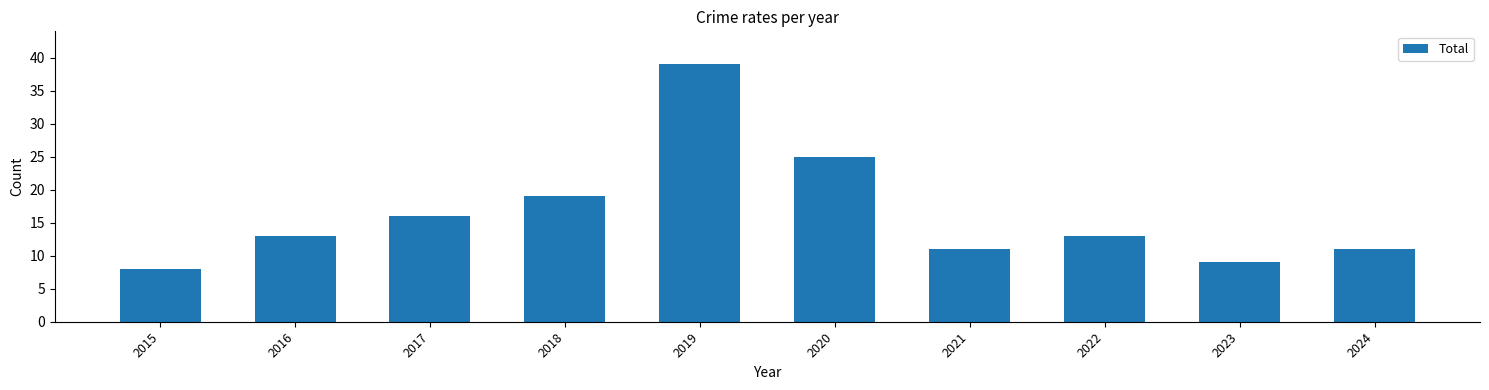

What is the value of the 1st bar from the left?

8